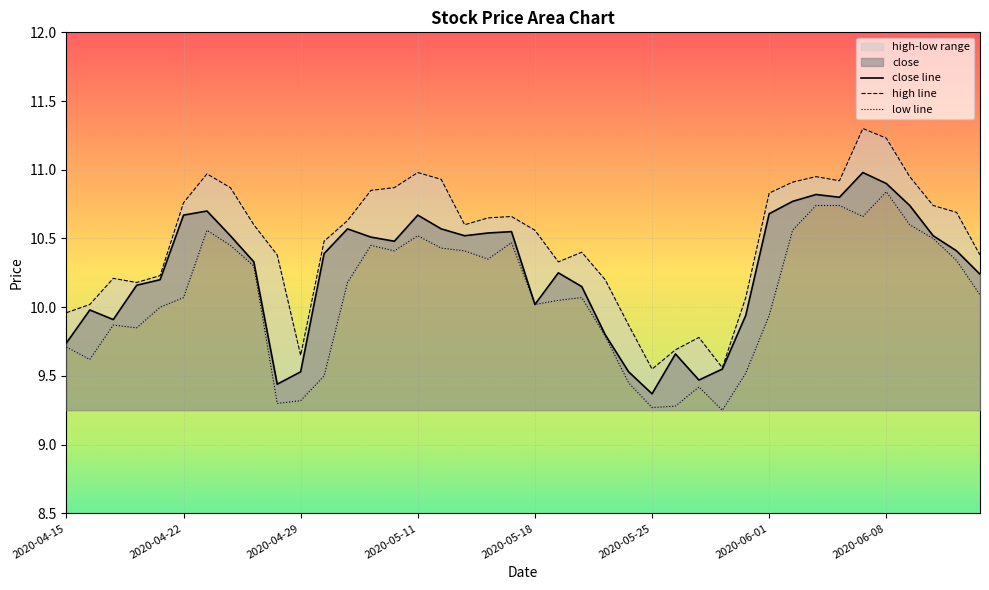

Which series has the widest spread of values?

high